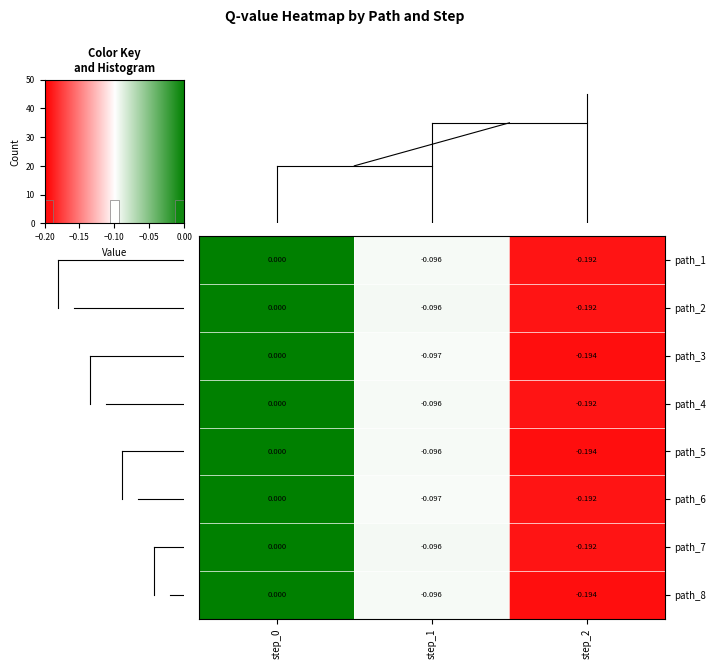

Is the value of path_8 at step_0 greater than the value of path_1 at step_1?

Yes